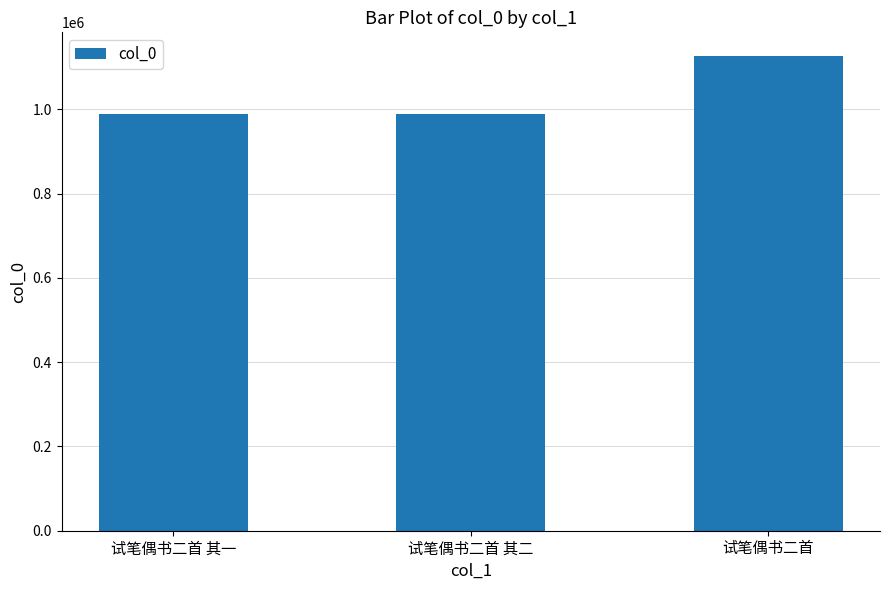

What is the label of the 2nd bar from the right?

试笔偶书二首 其二